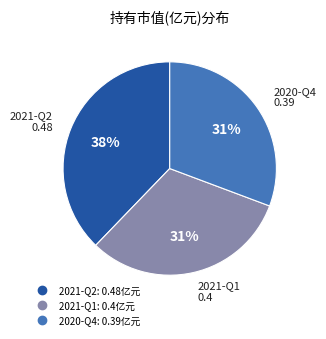

Is there a majority slice in this chart?

No